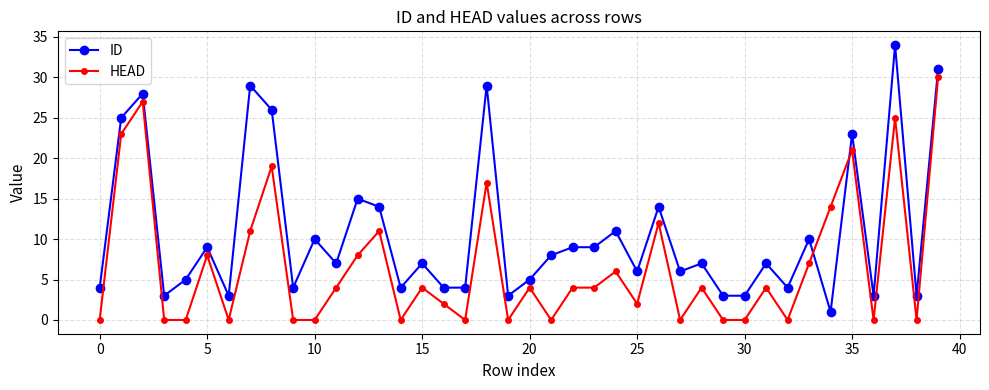

True or false: HEAD has more than 2 interior local peaks.

True